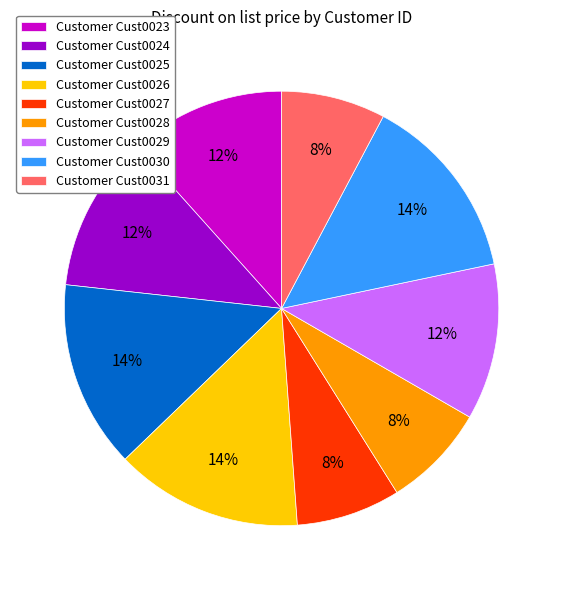

Which has a higher value, Customer Cust0023 or Customer Cust0030?

Customer Cust0030